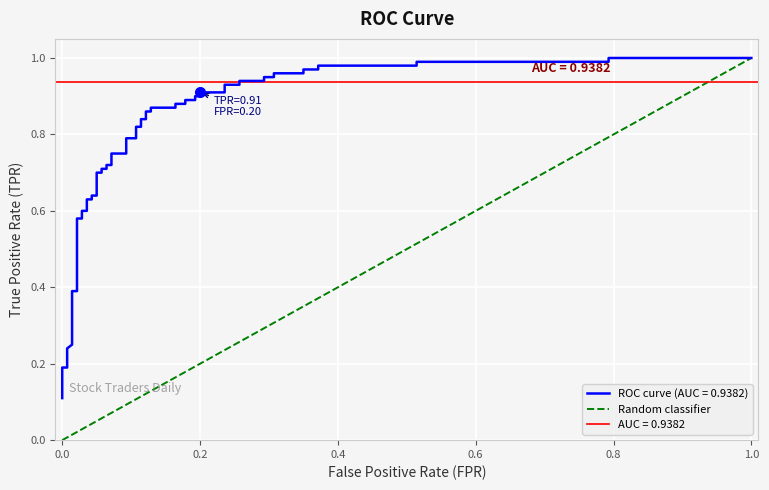

How many values are between 0 and 1?

2